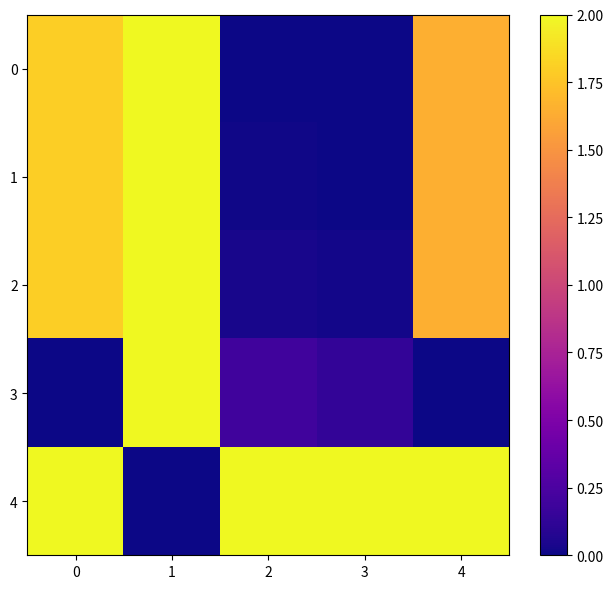

Which series has the largest total across all categories?

4